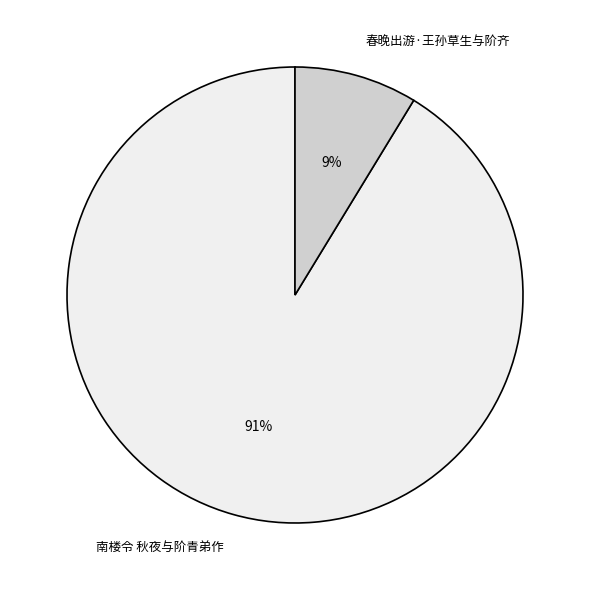

To the nearest percent, what is the average slice percentage?

50%